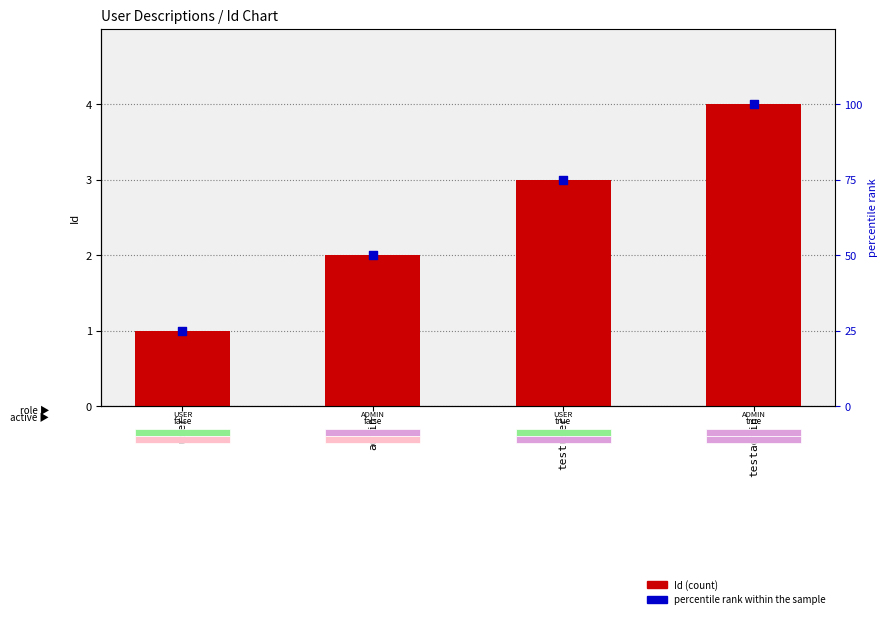

At how many categories does at least one series exceed 19?

4